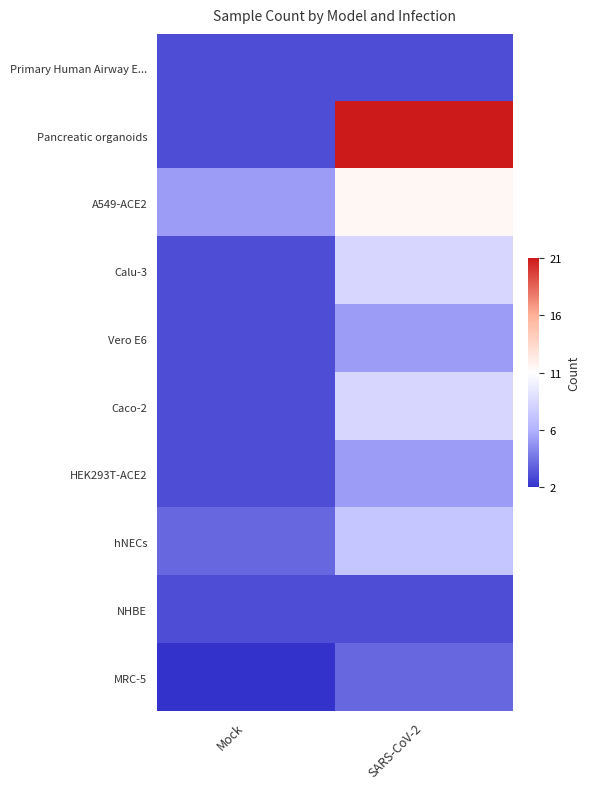

Reading left to right, extract all data points from this chart.

Primary Human Airway E...: Mock=-0.9	SARS-CoV-2=-0.9
Pancreatic organoids: Mock=-0.9	SARS-CoV-2=1.0
A549-ACE2: Mock=-0.6	SARS-CoV-2=0.1
Calu-3: Mock=-0.9	SARS-CoV-2=-0.3
Vero E6: Mock=-0.9	SARS-CoV-2=-0.6
Caco-2: Mock=-0.9	SARS-CoV-2=-0.3
HEK293T-ACE2: Mock=-0.9	SARS-CoV-2=-0.6
hNECs: Mock=-0.8	SARS-CoV-2=-0.4
NHBE: Mock=-0.9	SARS-CoV-2=-0.9
MRC-5: Mock=-1.0	SARS-CoV-2=-0.8